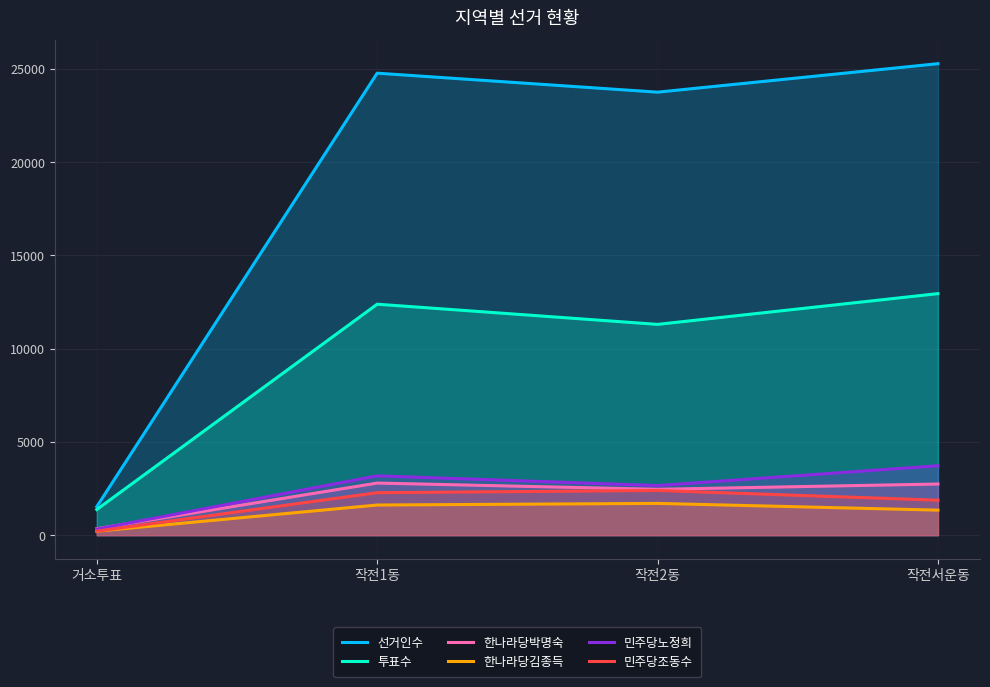

What is the approximate value of 선거인수 at 거소투표?

1529